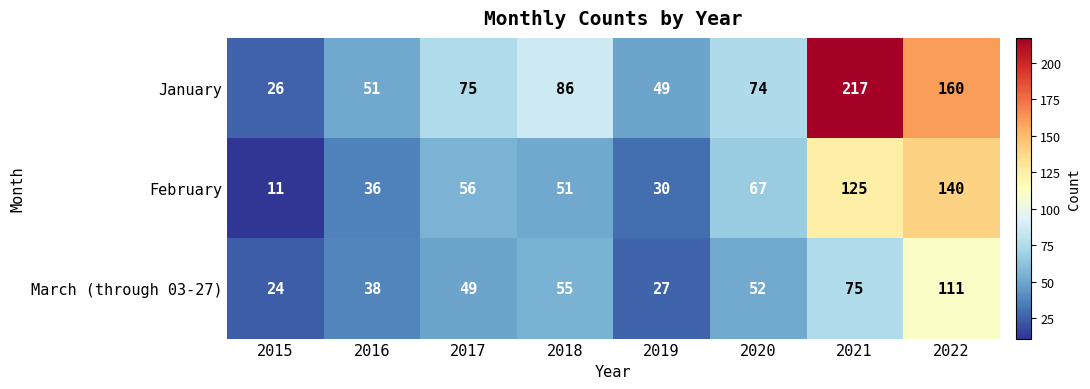

How many values in the January series are below 75?

4